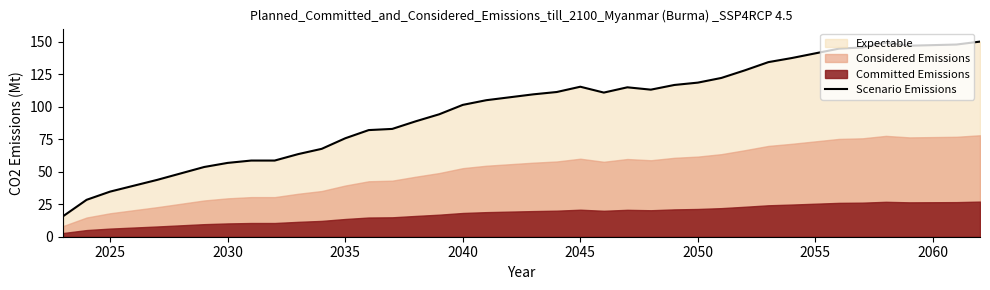

True or false: the data has more than 2 interior local peaks.

True